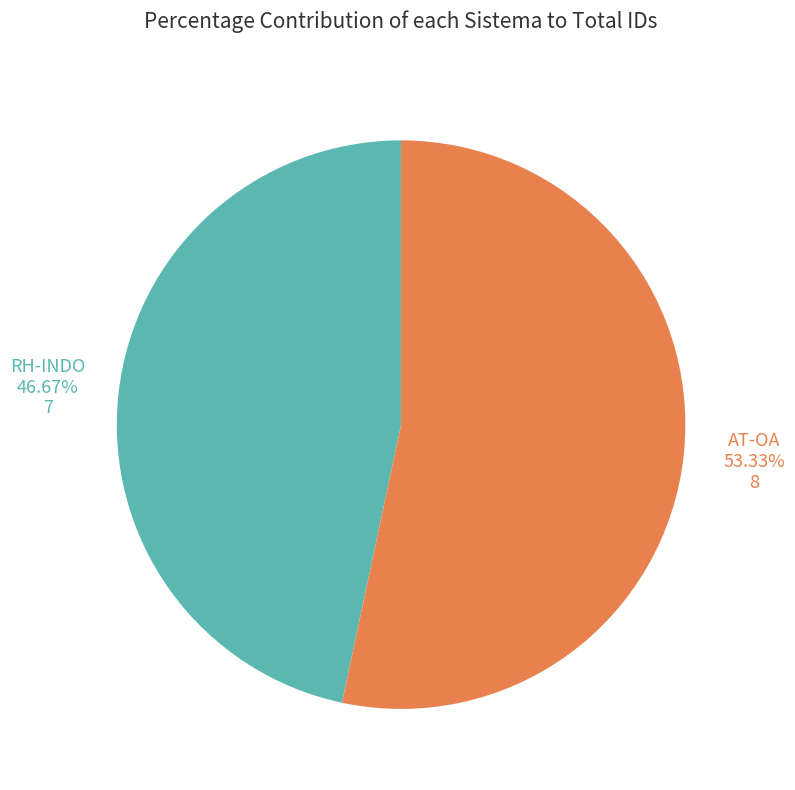

To the nearest percent, what is the difference between the AT-OA and RH-INDO slice percentages?

7%